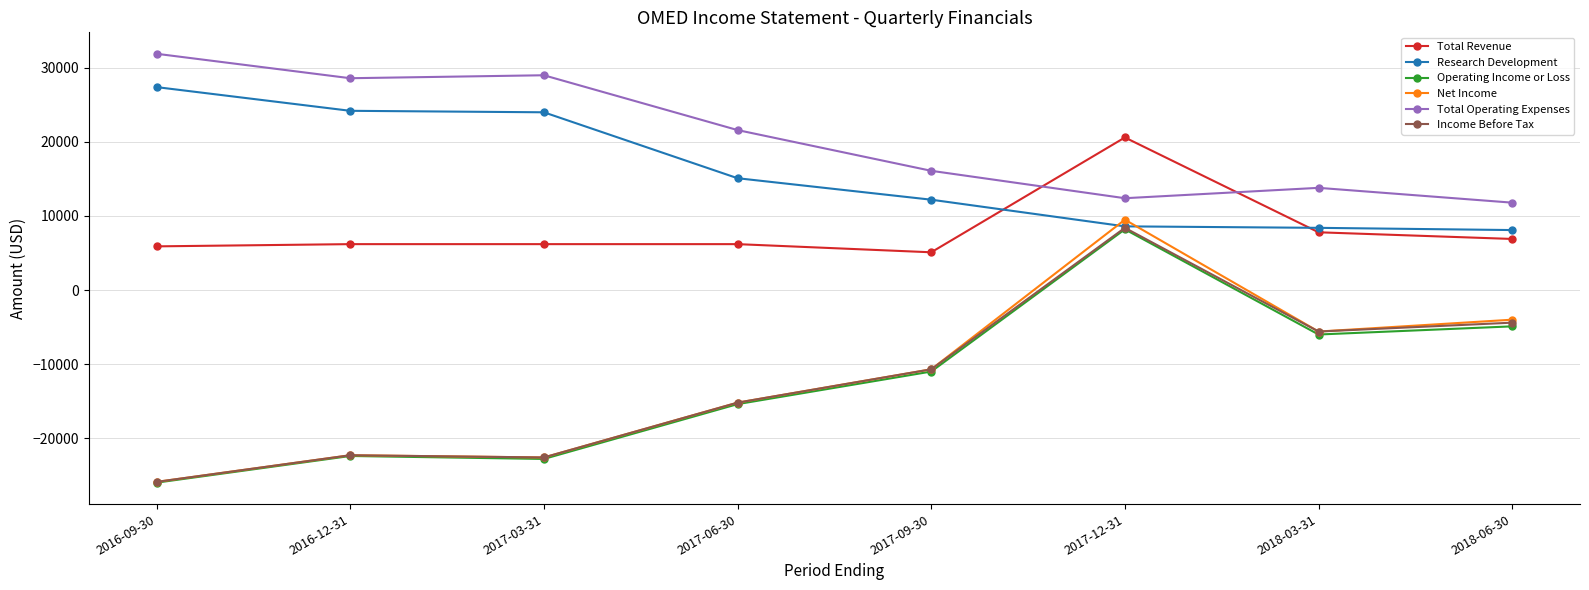

What is the minimum value shown in the chart?

-26000